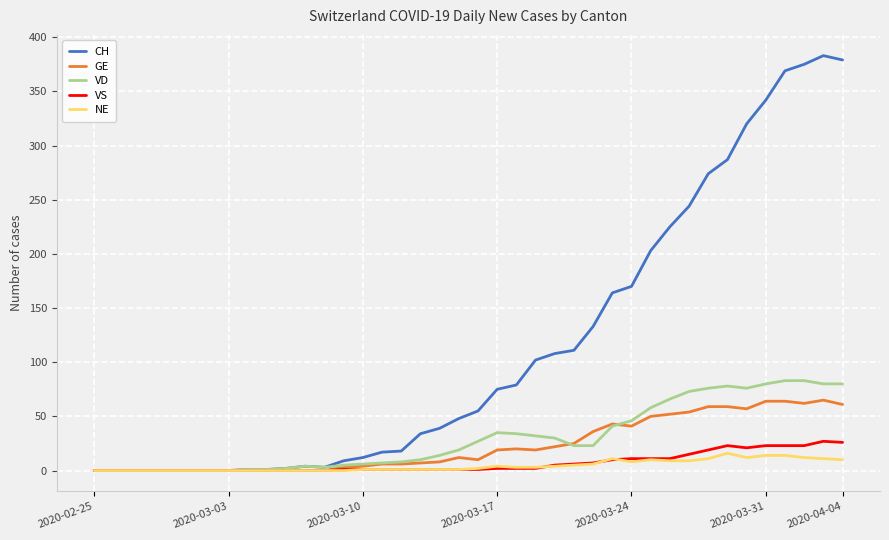

What is the maximum value shown in the chart?

383